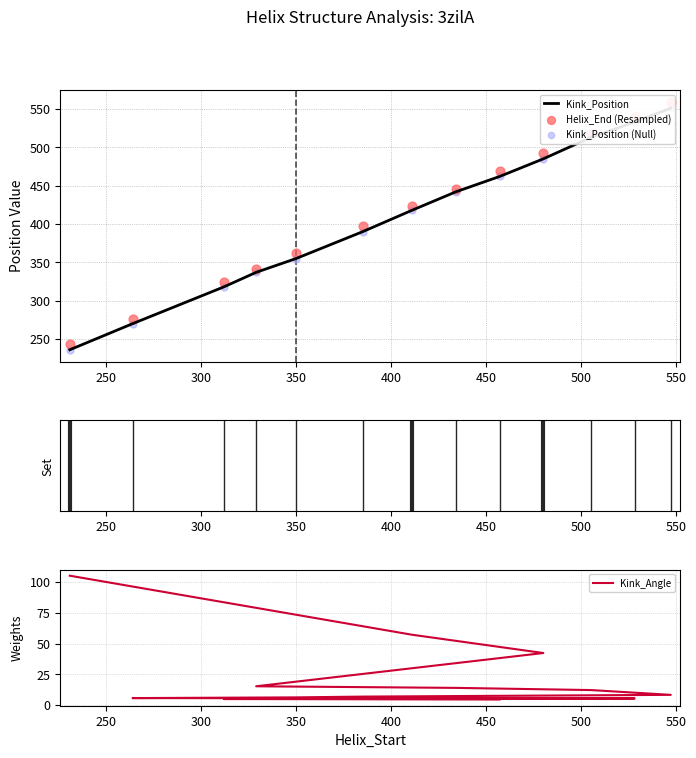

What is the total value across all series at 400?

1086.0